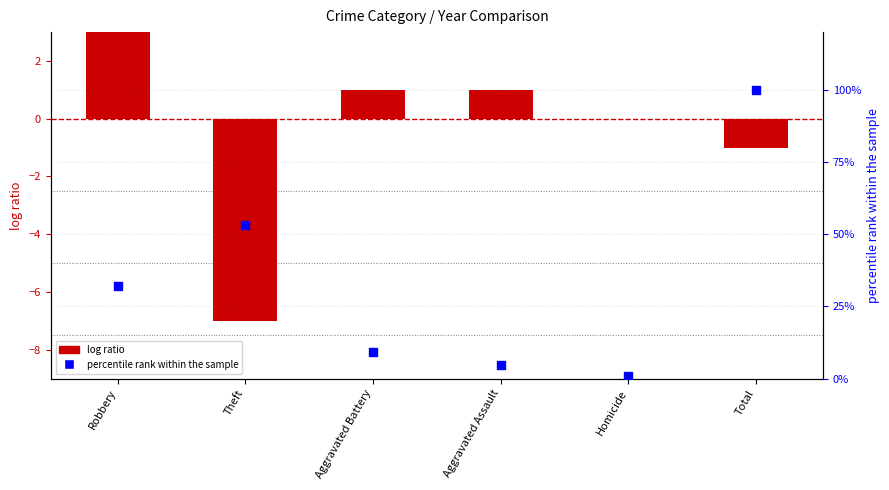

Which series contains the lowest Y value?

log ratio